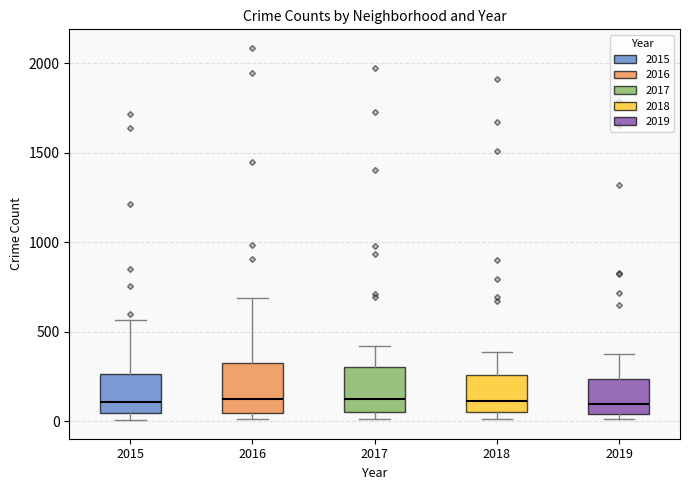

Where is the upper edge of the box at x = 2017 on the y-axis? The values are not printed on the chart, so give them approximately, as read against the axis.

300